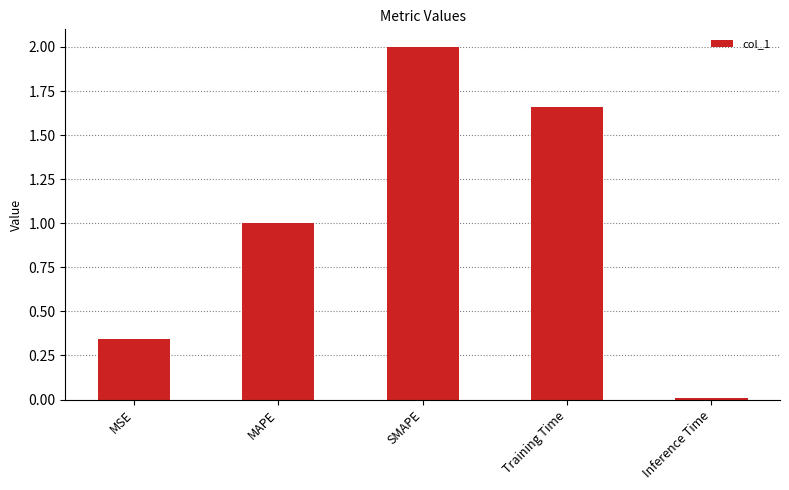

Which category has the lowest value across all series?

Inference Time